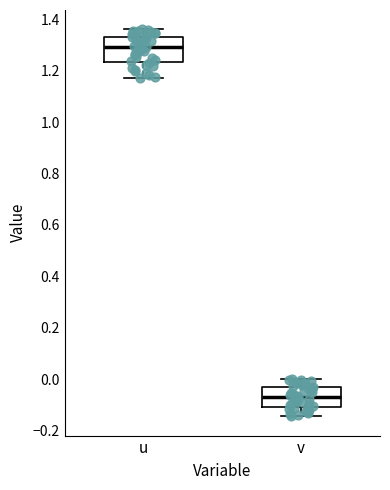

Comparing the boxes themselves (not the whiskers), which one is the tallest?

u